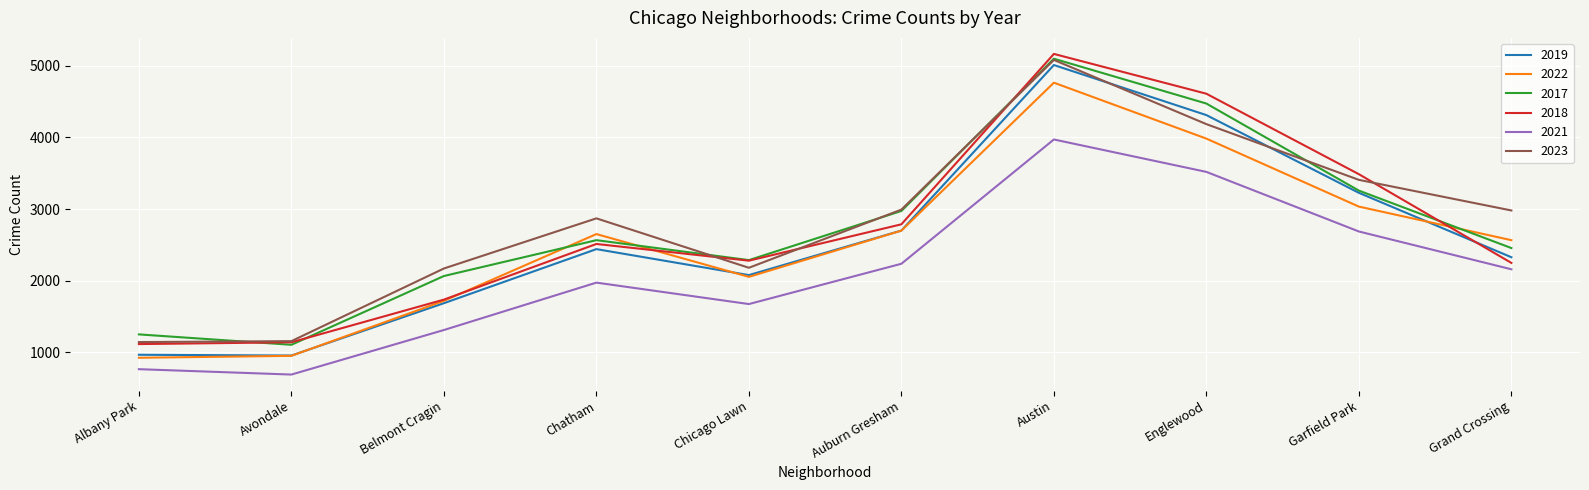

How many distinct data groups are displayed?

6